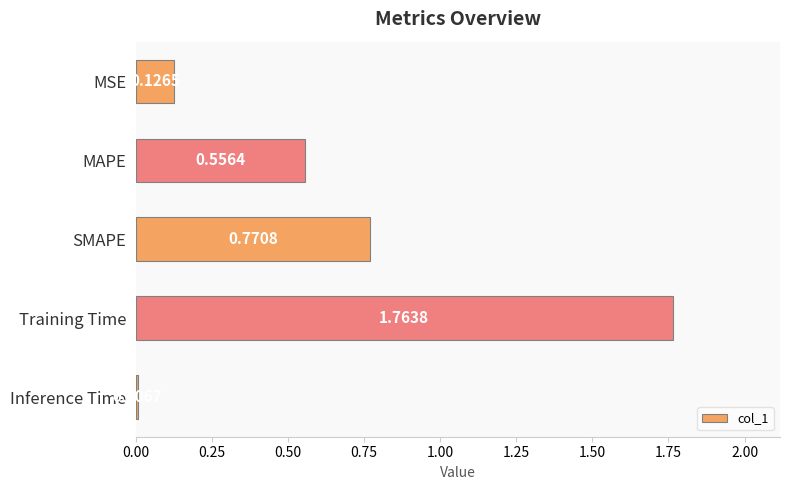

What is the label of the 2nd bar from the bottom?

Training Time